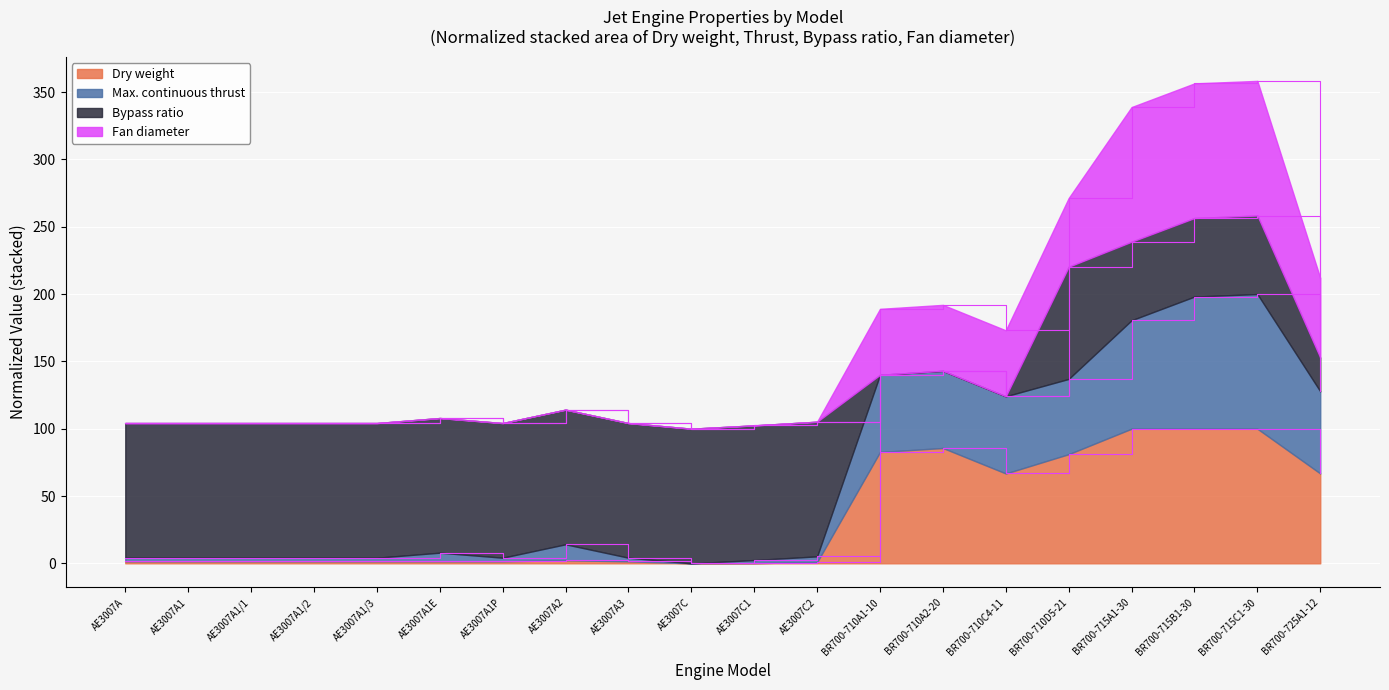

True or false: Dry weight has a value of 100.0 at BR700-715C1-30.

True